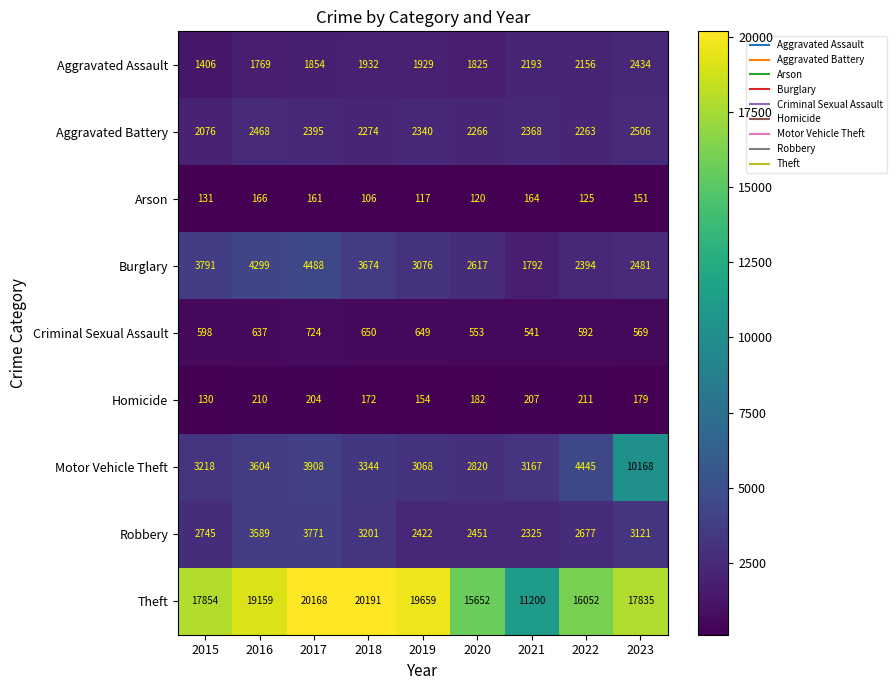

What is the highest value of the Homicide series?

211